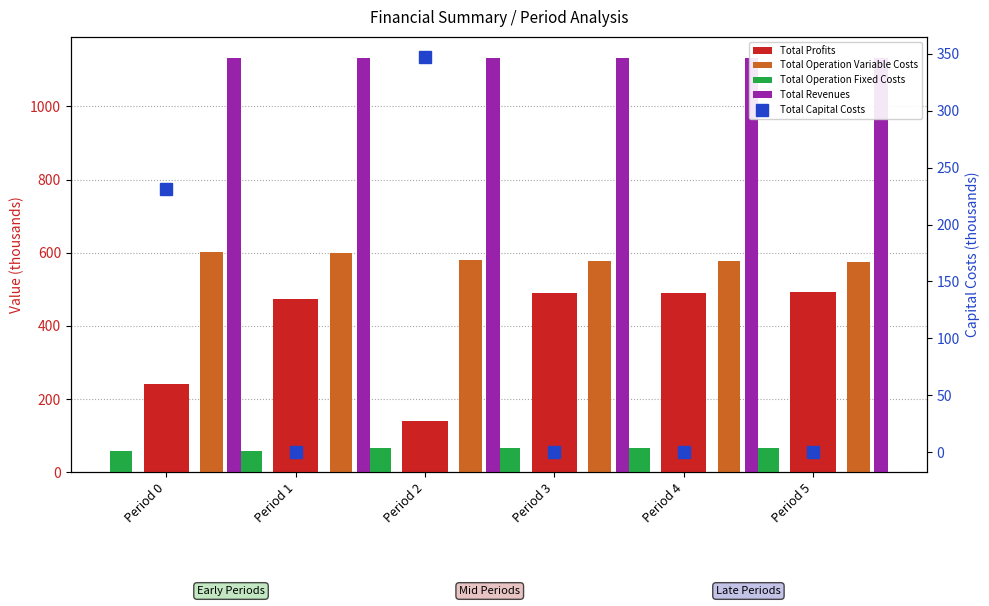

Reading right to left, extract all data points from this chart.

Total Profits: 492.2	490.4	488.5	139.2	474.4	241.3
Total Operation Variable Costs: 574.5	576.4	578.2	580.1	600.4	602.4
Total Operation Fixed Costs: 66.5	66.5	66.5	66.5	58.6	58.6
Total Revenues: 1133.2	1133.2	1133.2	1133.2	1133.4	1133.4
Total Capital Costs: 0.0	0.0	0.0	347.4	0.0	231.1